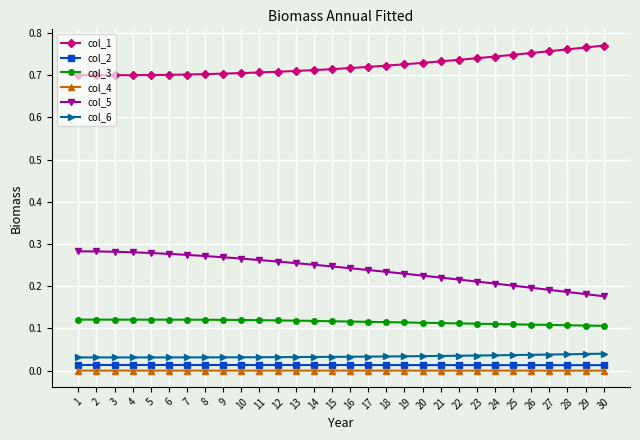

The value of col_5 at 23 is 0.3. True or false?

False